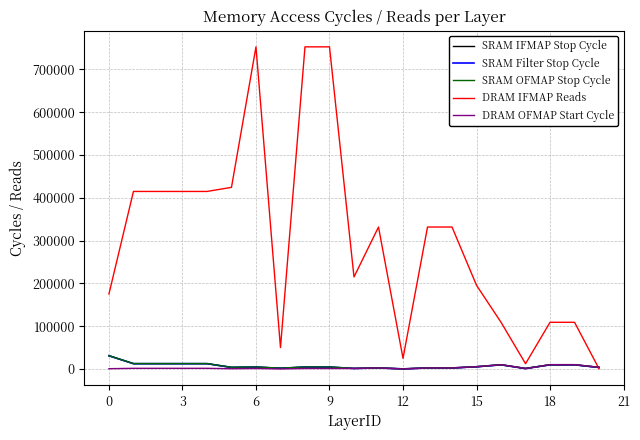

Which series has the largest total across all categories?

DRAM IFMAP Reads